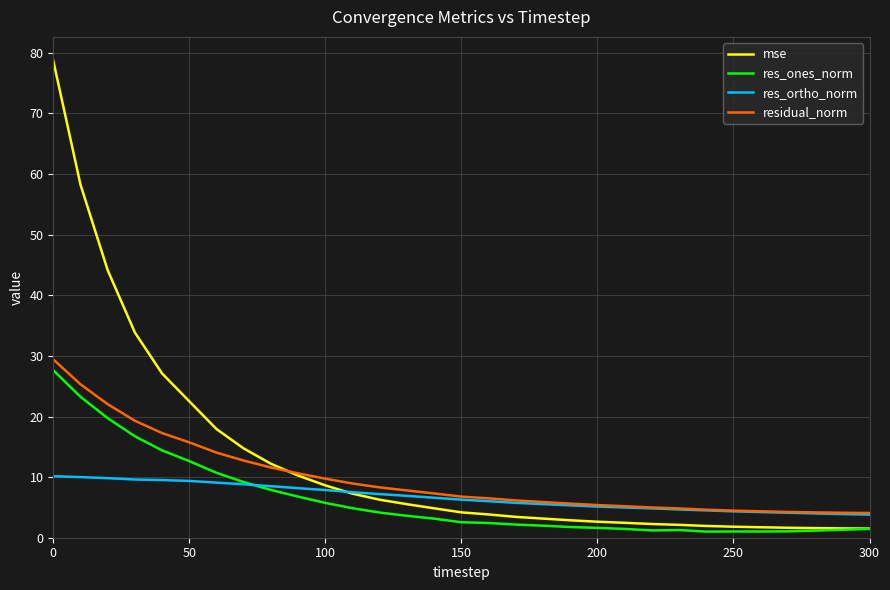

What is the highest value of the res_ones_norm series?

27.6